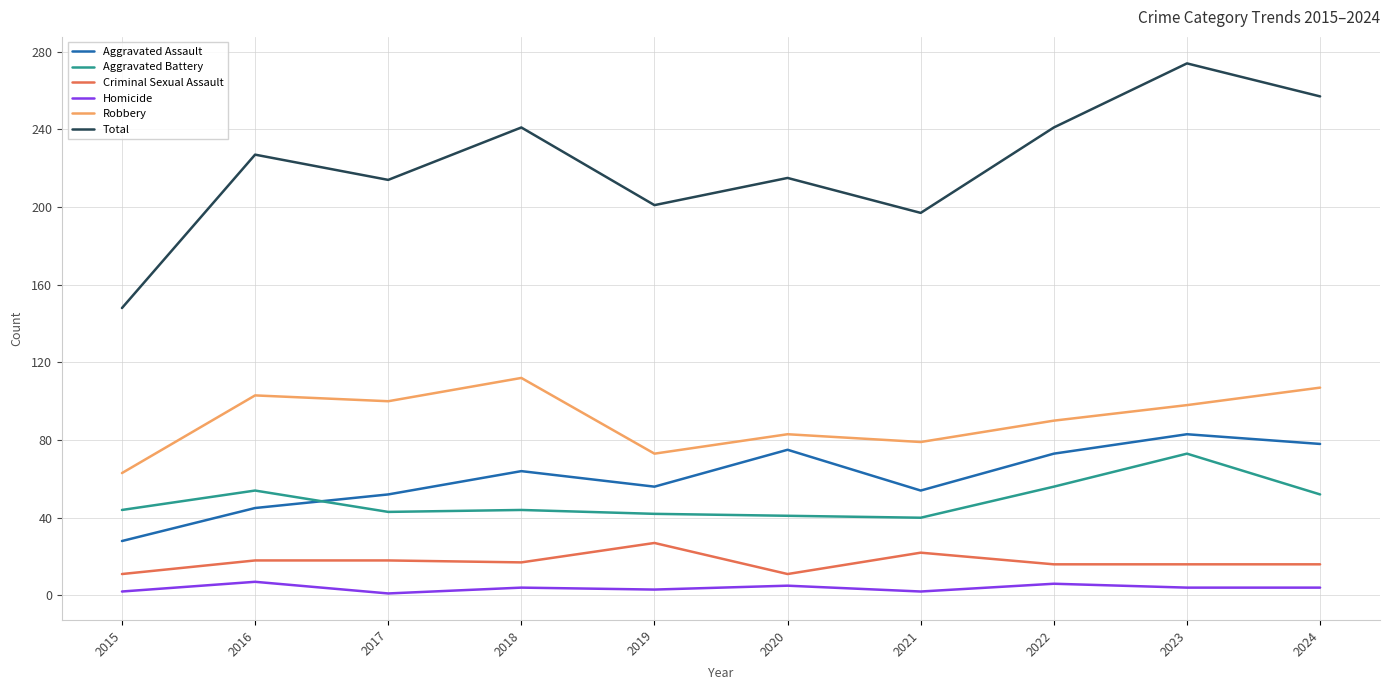

Which series has the widest spread of values?

Total